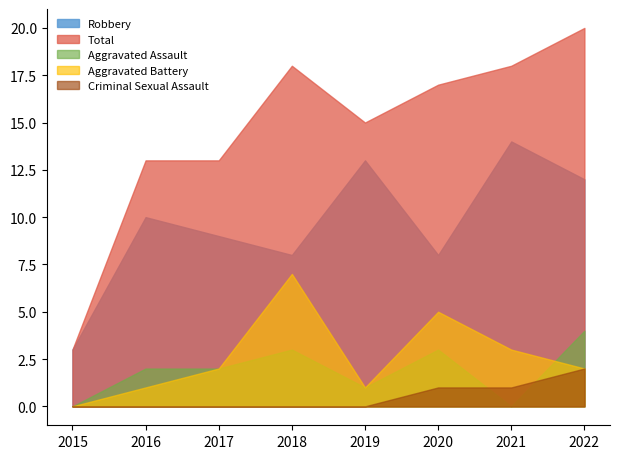

At which label is Aggravated Battery closest to 3?

2021